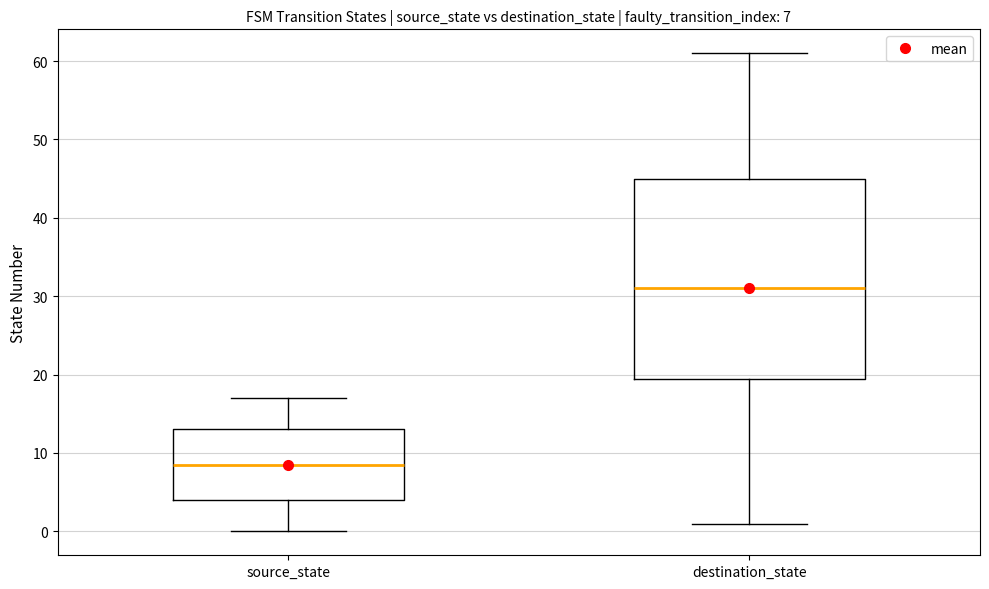

Which box has the highest median line?

destination_state